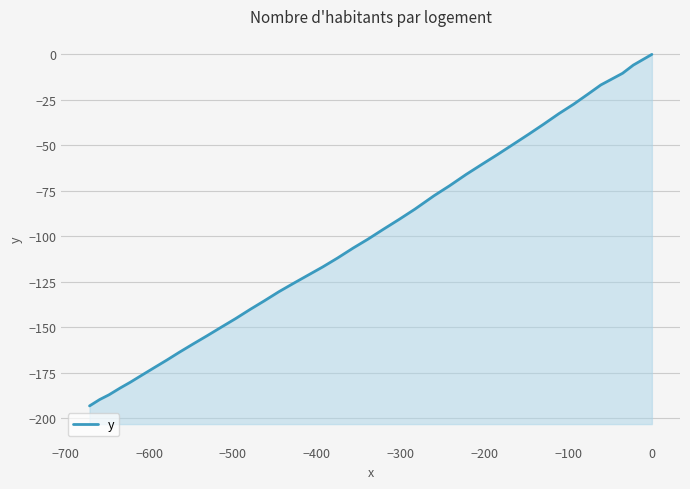

What is the value of the 23rd point from the left?

-121.5